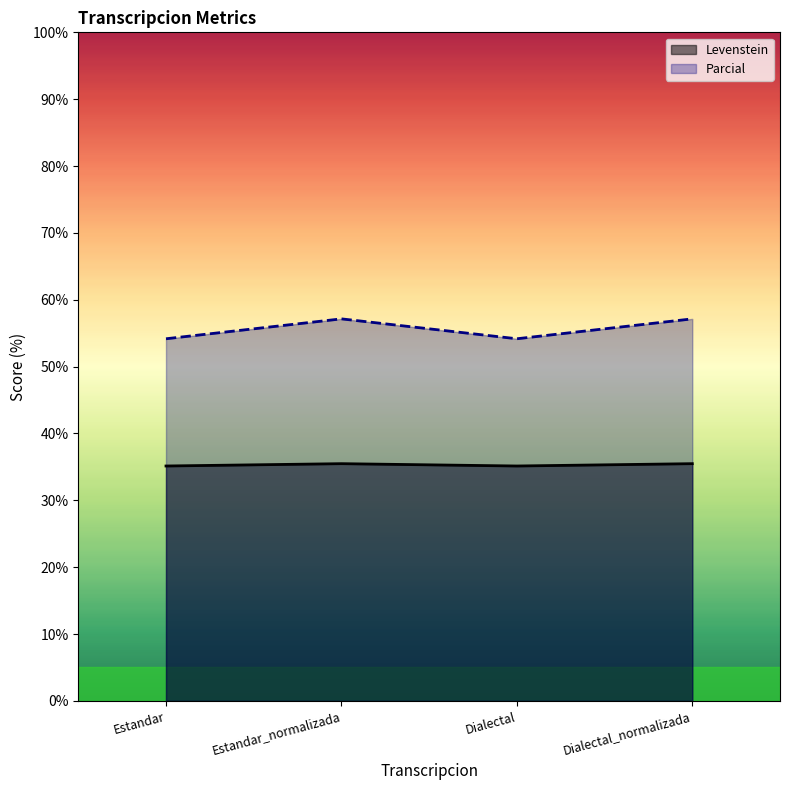

Count the Levenstein values in the range 35 to 36.

4